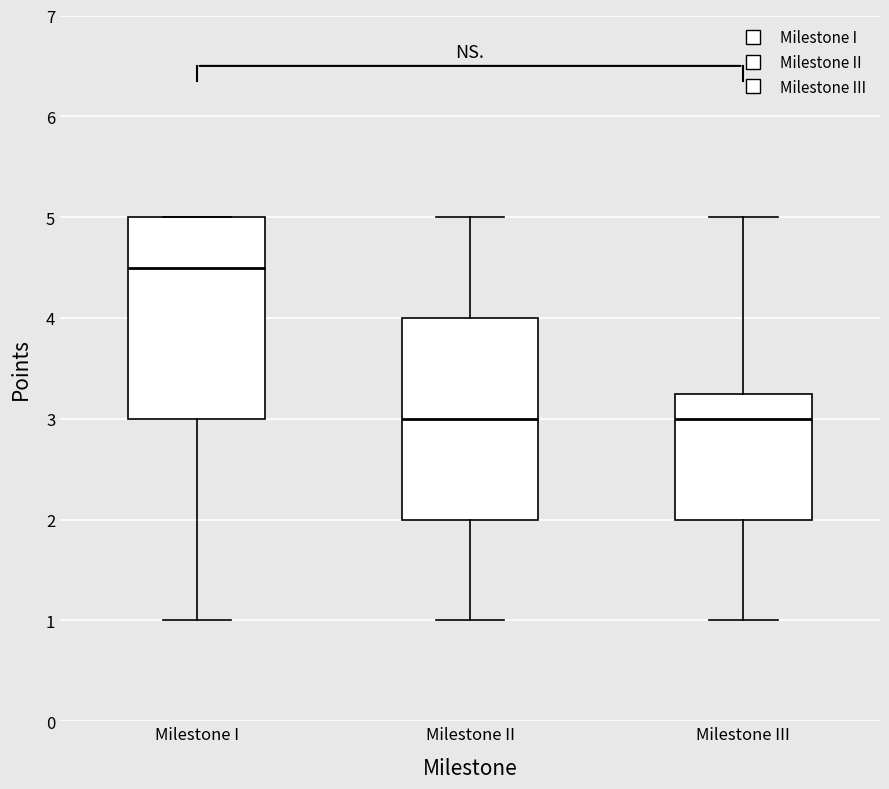

Reading left to right, transcribe this box plot: for each box, give where its median line is, the range the box spans, and where its two whiskers end, as read against the y-axis. The values are not printed on the chart, so give them approximately, as read against the axis.

Milestone I: median 4.5, box 3.0 to 5.0, whiskers 1.0 to 5.0
Milestone II: median 3.0, box 2.0 to 4.0, whiskers 1.0 to 5.0
Milestone III: median 3.0, box 2.0 to 3.3, whiskers 1.0 to 5.0